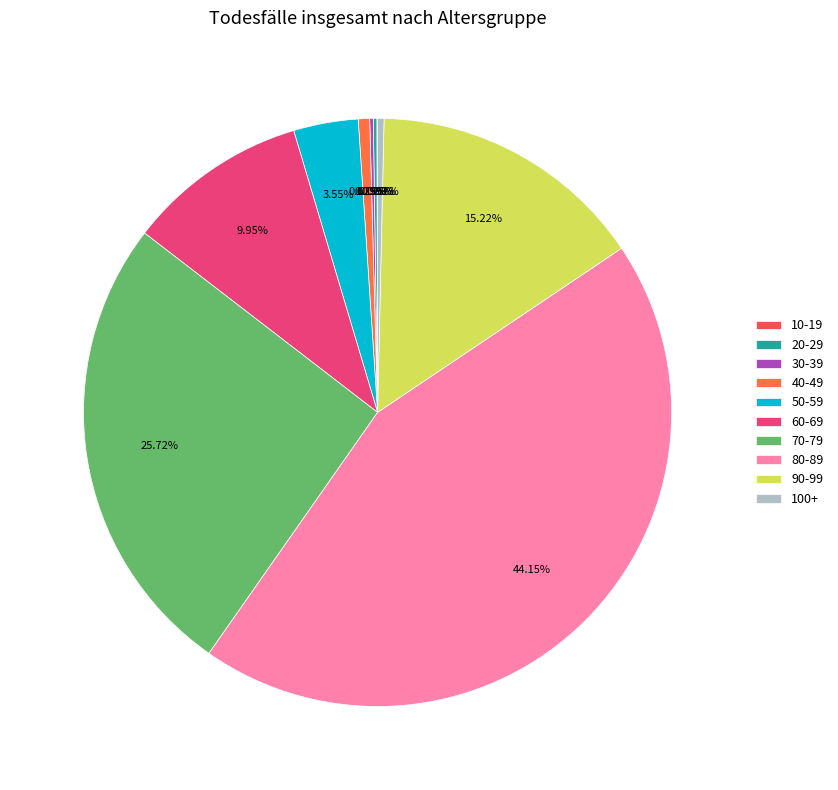

To the nearest percent, what is the average slice percentage?

10%